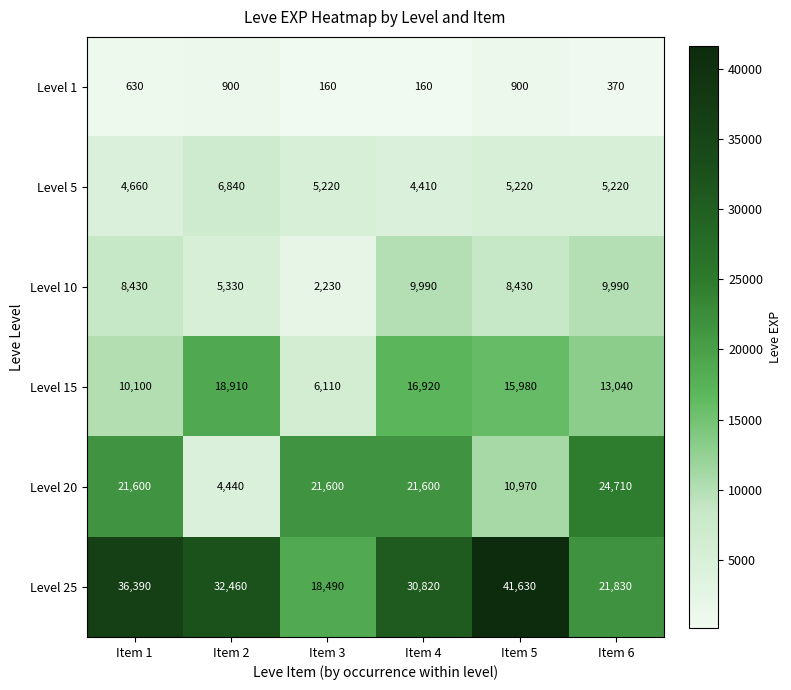

What is the sum of the Level 25 values at Item 6 and Item 5?

63460